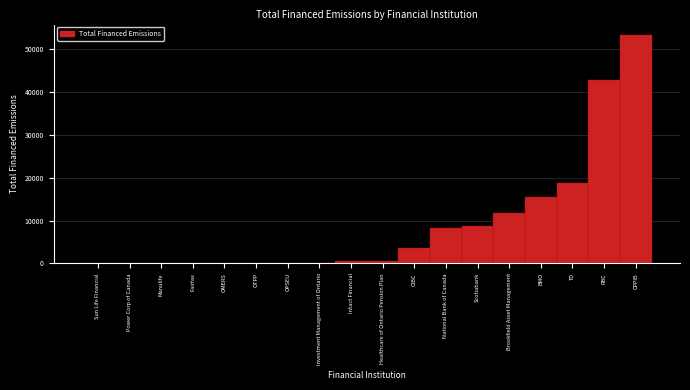

Which has a higher value, Investment Management of Ontario or CPPIB?

CPPIB